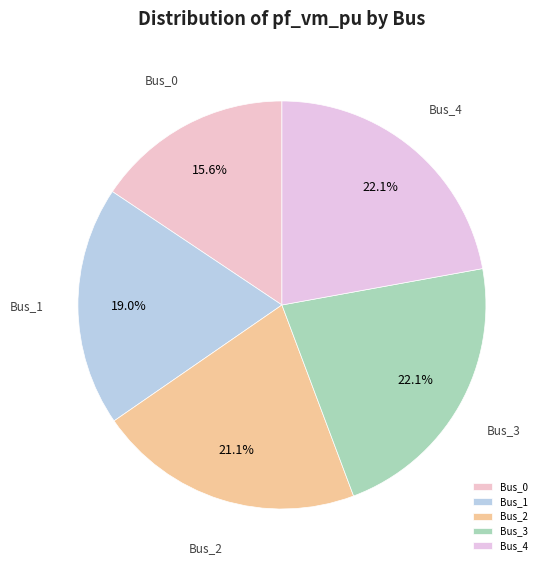

What percentage is the Bus_3 slice, to the nearest percent?

22%